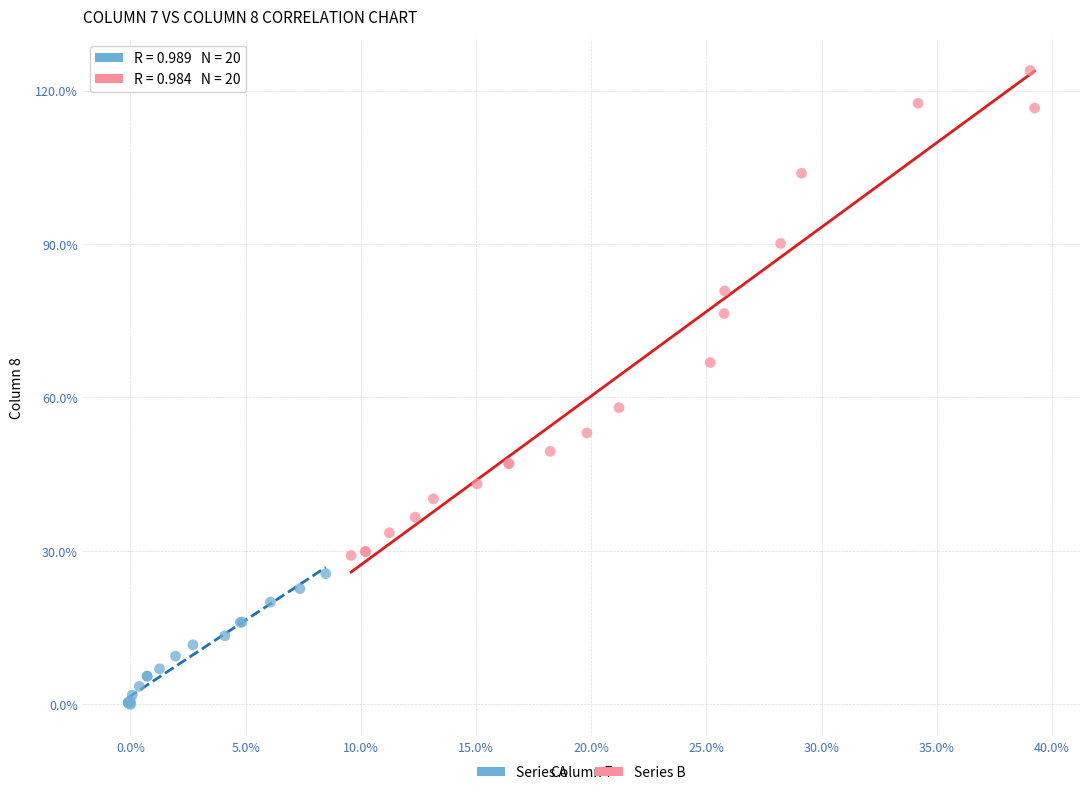

What are all the series names shown in the legend?

Series A, Series B